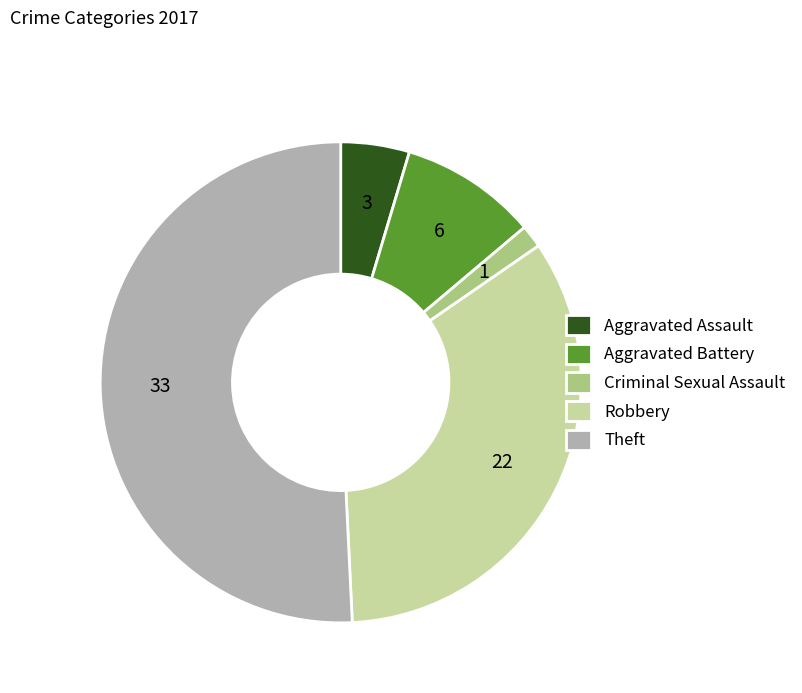

Rank the categories by value from highest to lowest.

Theft, Robbery, Aggravated Battery, Aggravated Assault, Criminal Sexual Assault